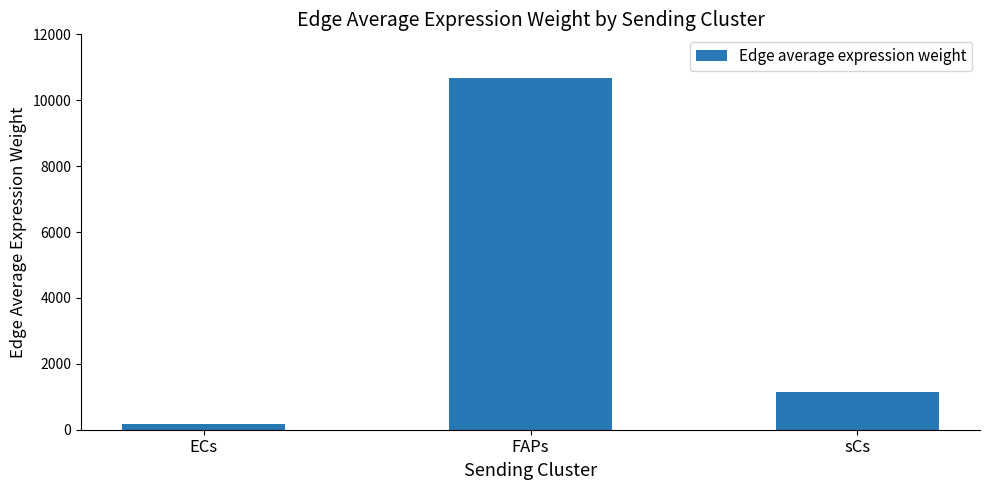

What is the smallest value displayed?

159.2